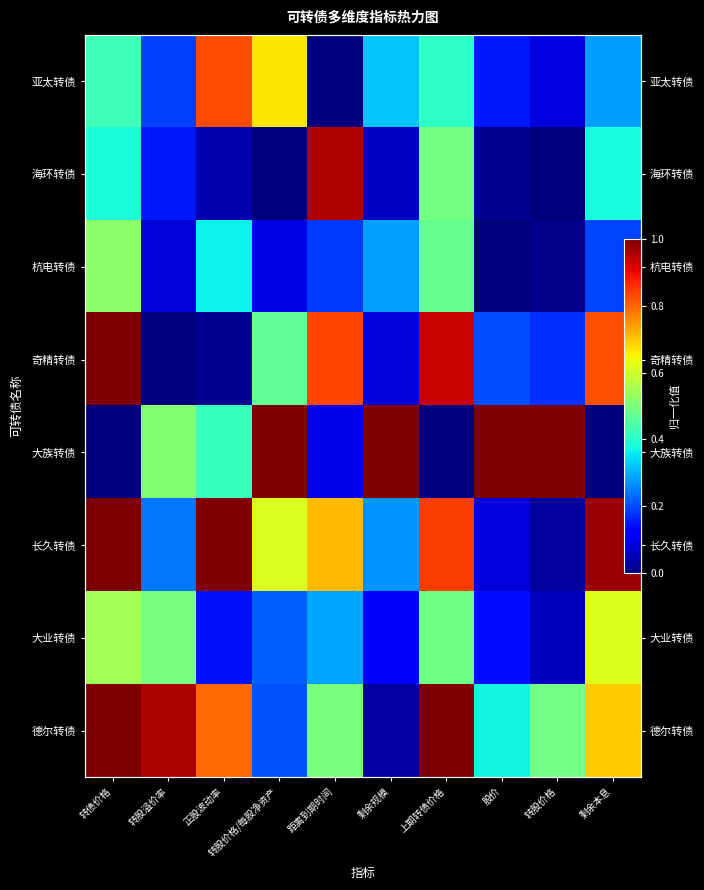

Rank the categories by 德尔转债 value from lowest to highest.

剩余规模, 转股价格/每股净资产, 股价, 转股价格, 距离到期时间, 剩余本息, 正股波动率, 转股溢价率, 转债价格, 上期转债价格